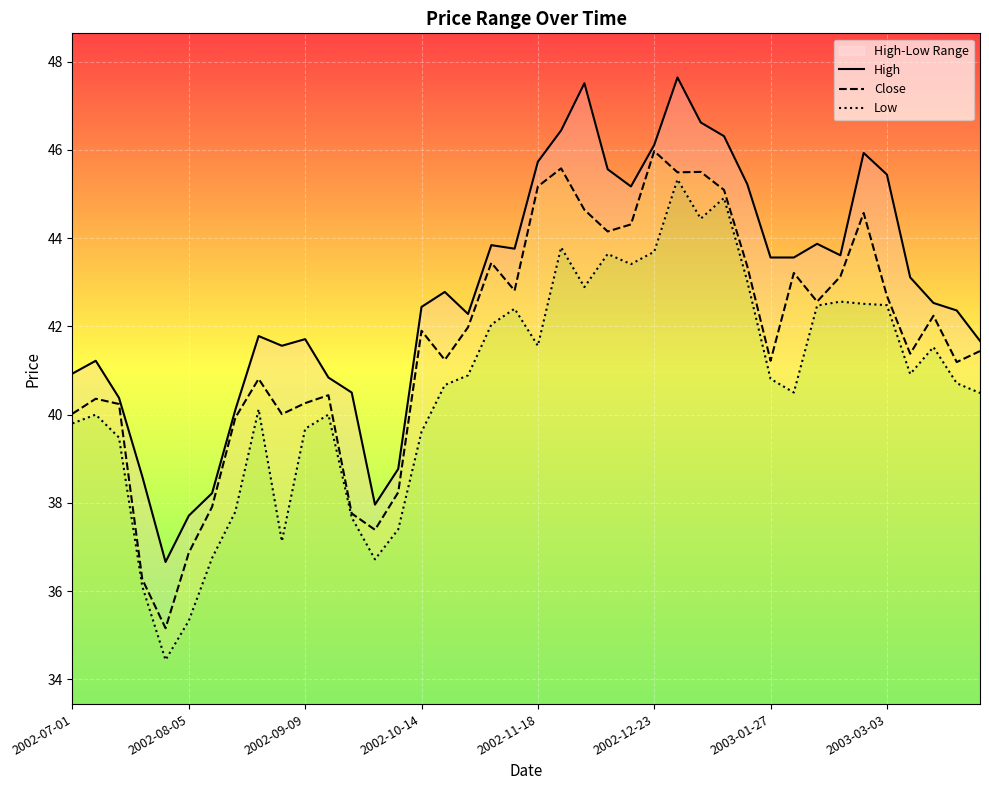

What is the maximum value shown in the chart?

47.6